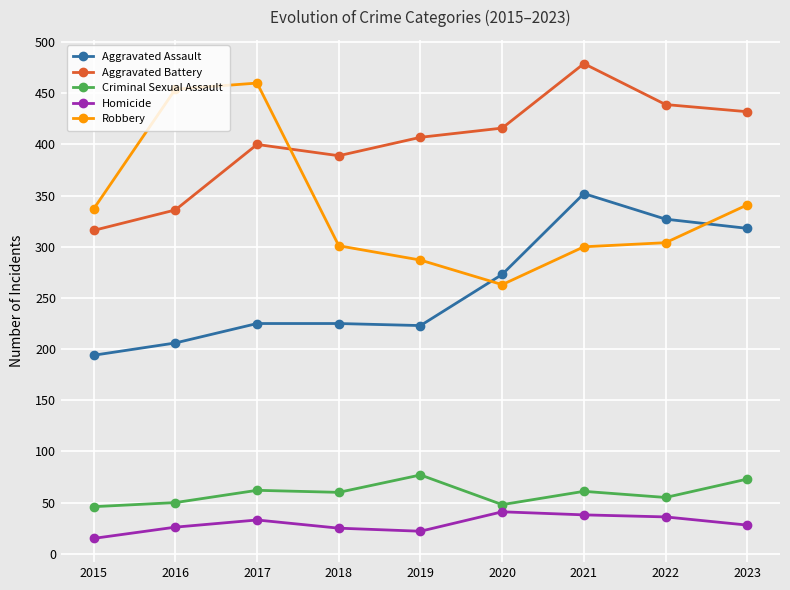

Rank the series by their maximum value, from highest to lowest.

Aggravated Battery, Robbery, Aggravated Assault, Criminal Sexual Assault, Homicide